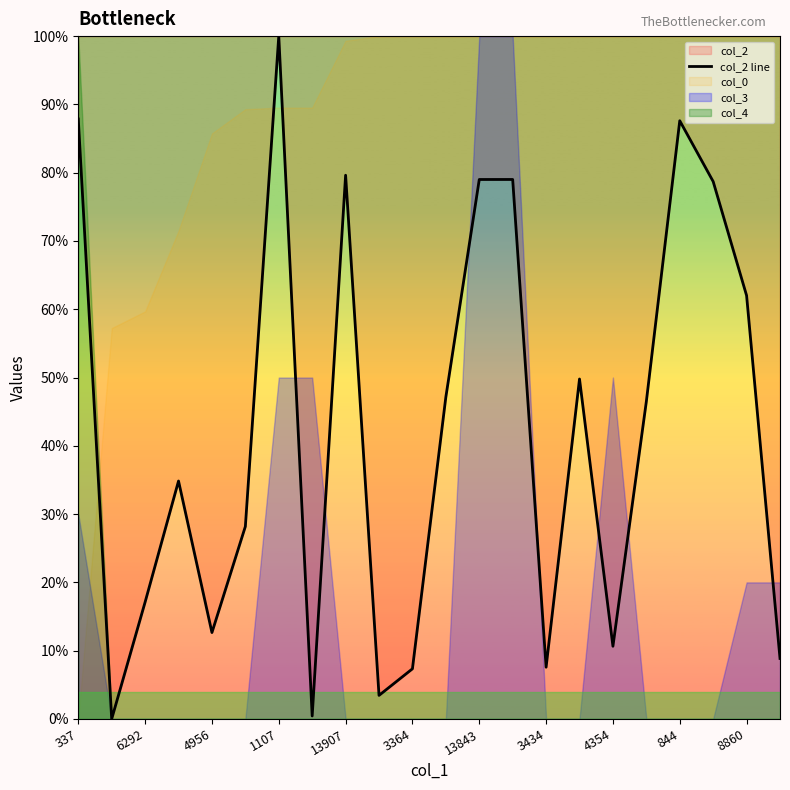

Reading left to right, what are all the values shown in this chart?

87.9	0.0	17.1	34.8	12.7	28.2	100.0	0.4	79.6	3.5	7.3	47.1	79.0	79.0	7.6	49.8	10.6	46.5	87.6	78.7	62.0	8.9